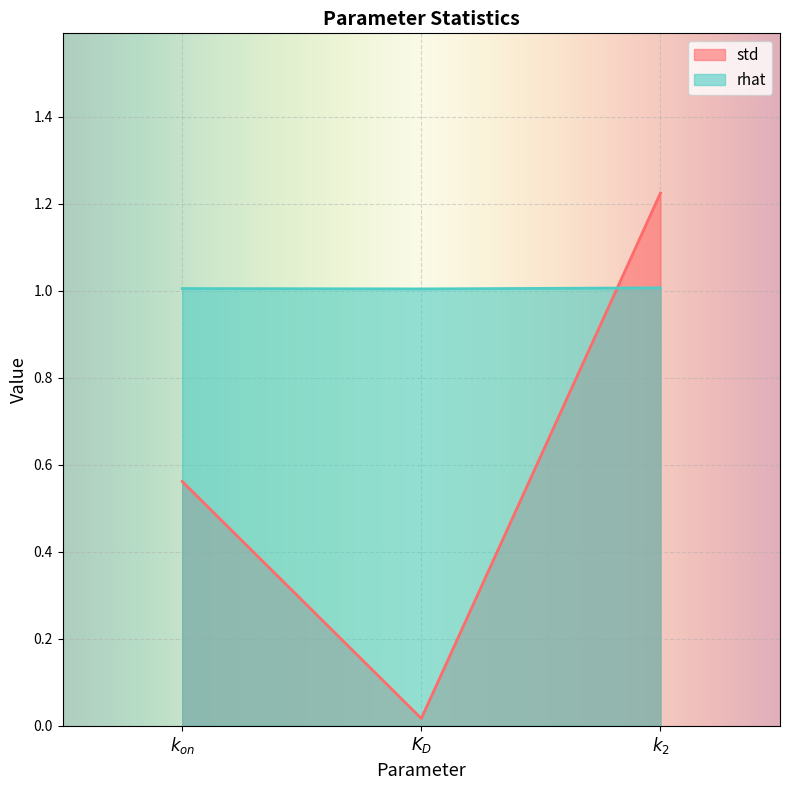

Rank the categories by rhat value from highest to lowest.

$k_2$, $k_{on}$, $K_D$